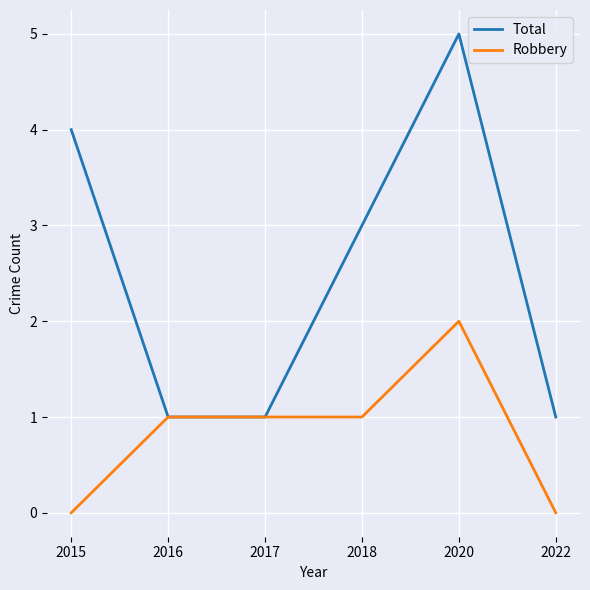

Reading left to right, extract all data points from this chart.

Total: 2015=4	2016=1	2017=1	2018=3	2020=5	2022=1
Robbery: 2015=0	2016=1	2017=1	2018=1	2020=2	2022=0